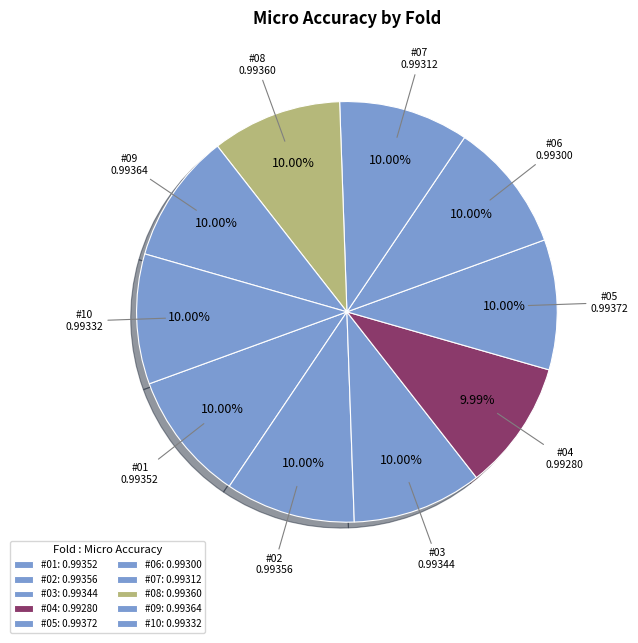

To the nearest percent, what portion does #02 represent?

10%